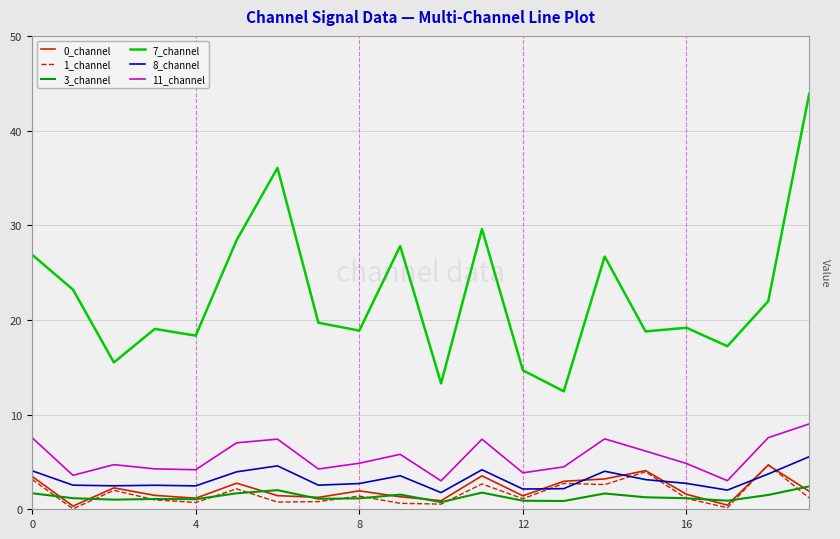

True or false: 8_channel and 7_channel intersect in this chart.

False